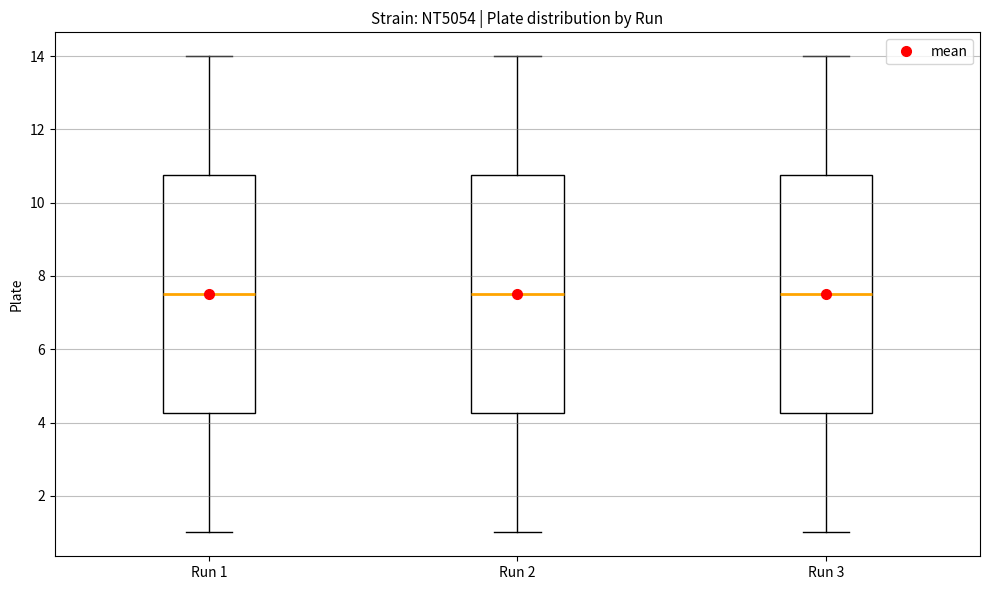

Where does the median line of the box for Run 3 sit on the y-axis? The values are not printed on the chart, so give them approximately, as read against the axis.

7.6